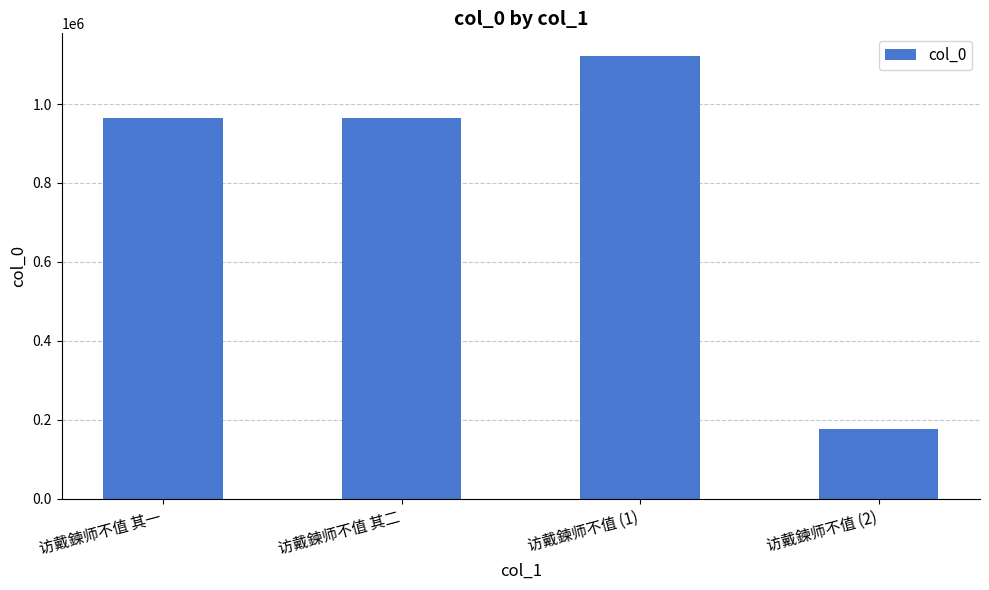

The chart shows a value of 964814 at 访戴鍊师不值 其一. True or false?

True